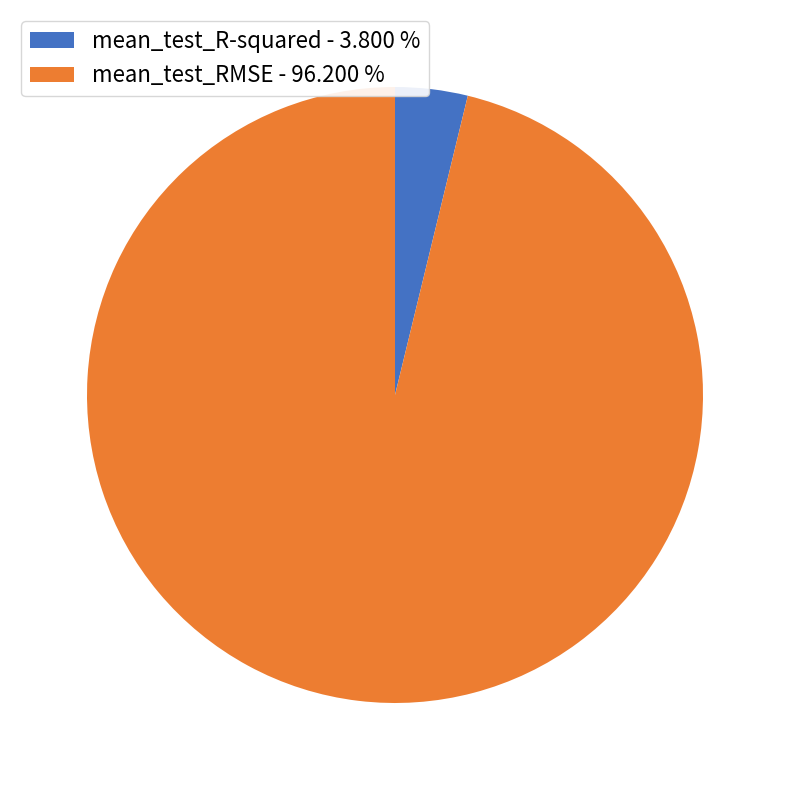

Is the sum of mean_test_R-squared - 3.800 % and mean_test_RMSE - 96.200 % greater than half?

Yes